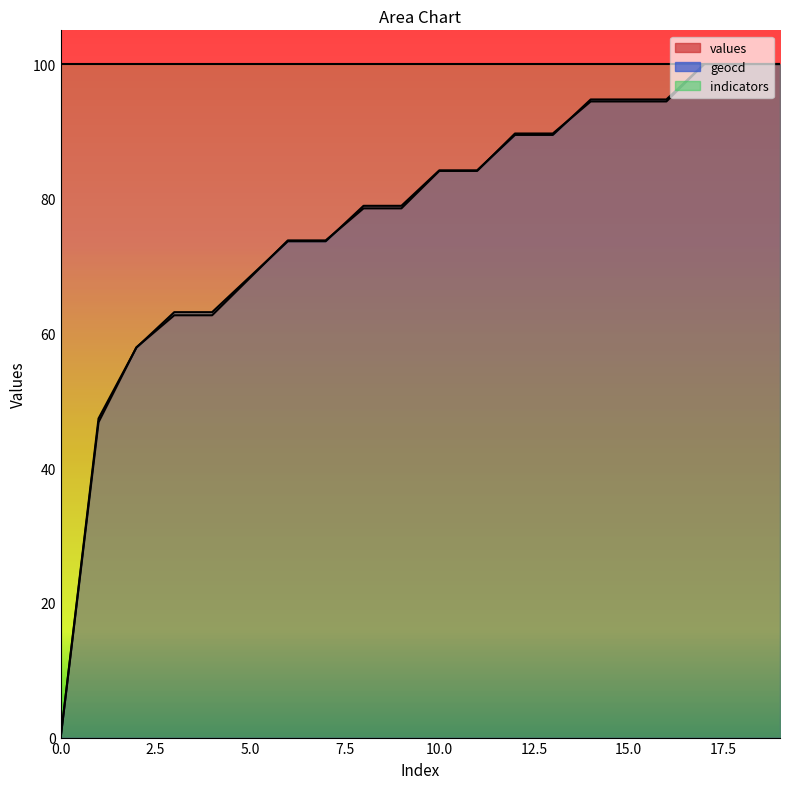

What is the sum of the values values at 18 and 1?

146.8